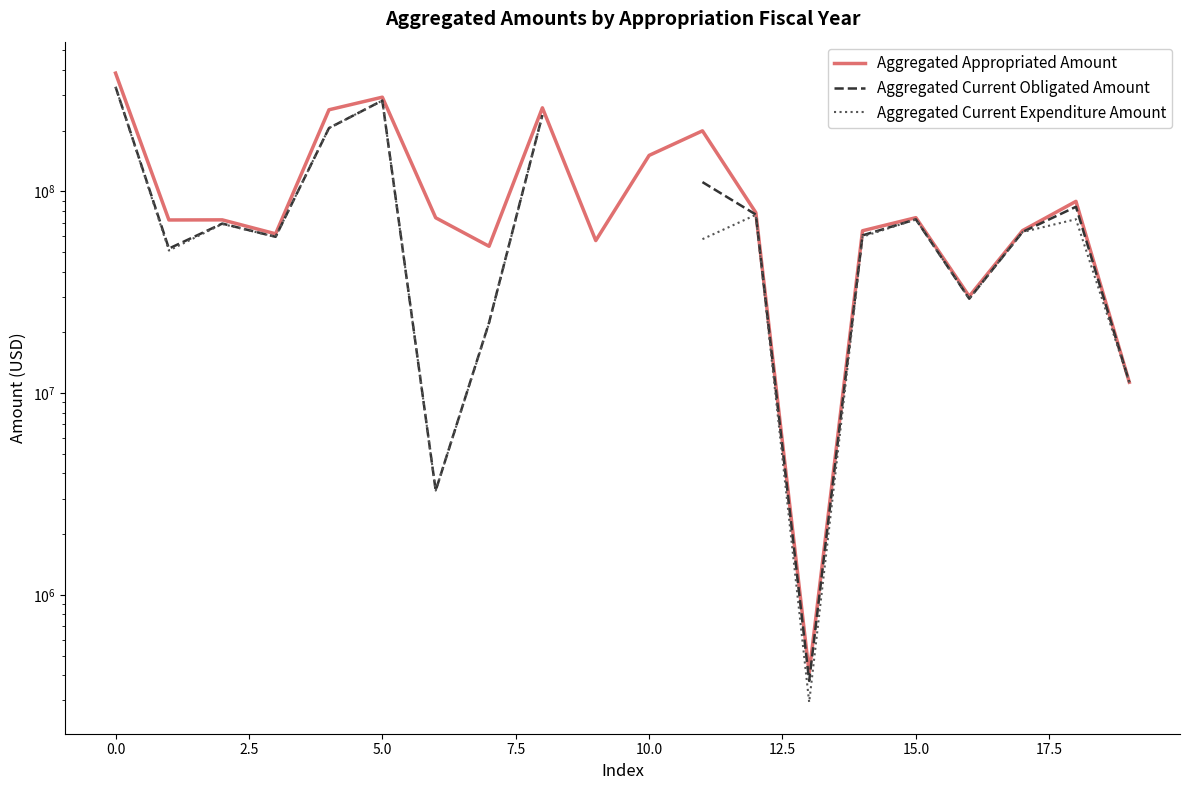

Does the chart have visible grid lines?

No